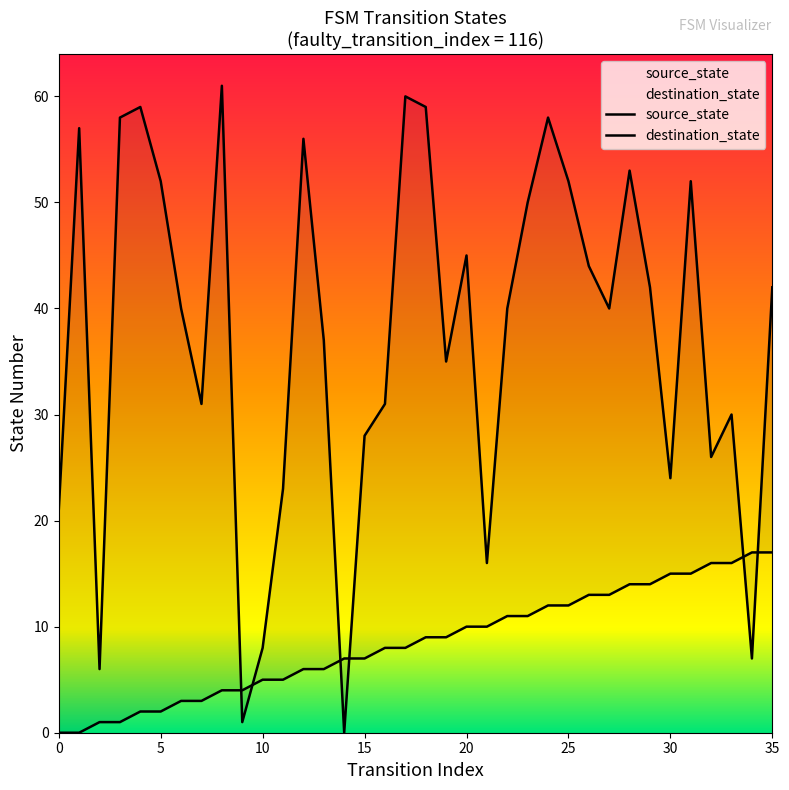

Reading left to right, list all the values displayed in this chart.

source_state: 0=0	1=0	2=1	3=1	4=2	5=2	6=3	7=3	8=4	9=4	10=5	11=5	12=6	13=6	14=7	15=7	16=8	17=8	18=9	19=9	20=10	21=10	22=11	23=11	24=12	25=12	26=13	27=13	28=14	29=14	30=15	31=15	32=16	33=16	34=17	35=17
destination_state: 0=21	1=57	2=6	3=58	4=59	5=52	6=40	7=31	8=61	9=1	10=8	11=23	12=56	13=37	14=0	15=28	16=31	17=60	18=59	19=35	20=45	21=16	22=40	23=50	24=58	25=52	26=44	27=40	28=53	29=42	30=24	31=52	32=26	33=30	34=7	35=42